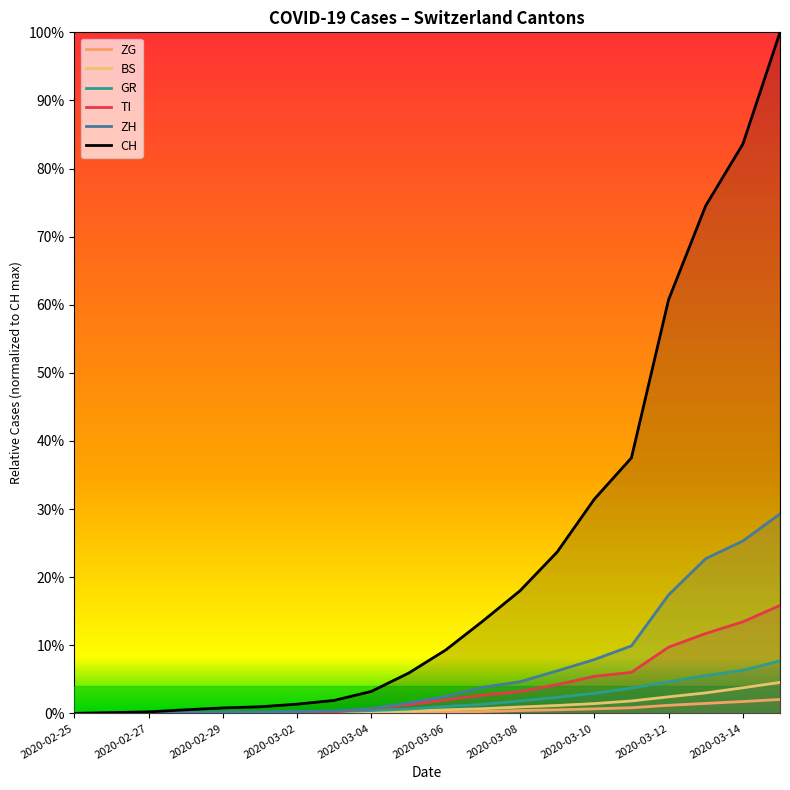

At 15, list the series in order from largest to smallest.

CH, ZH, TI, GR, BS, ZG